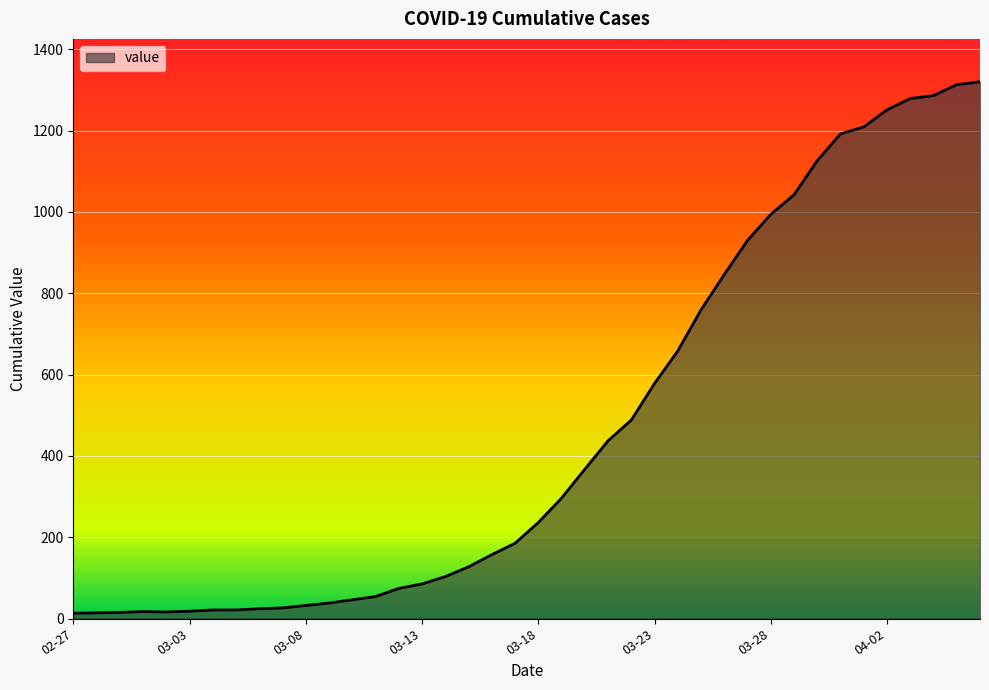

What is the greatest value displayed?

1320